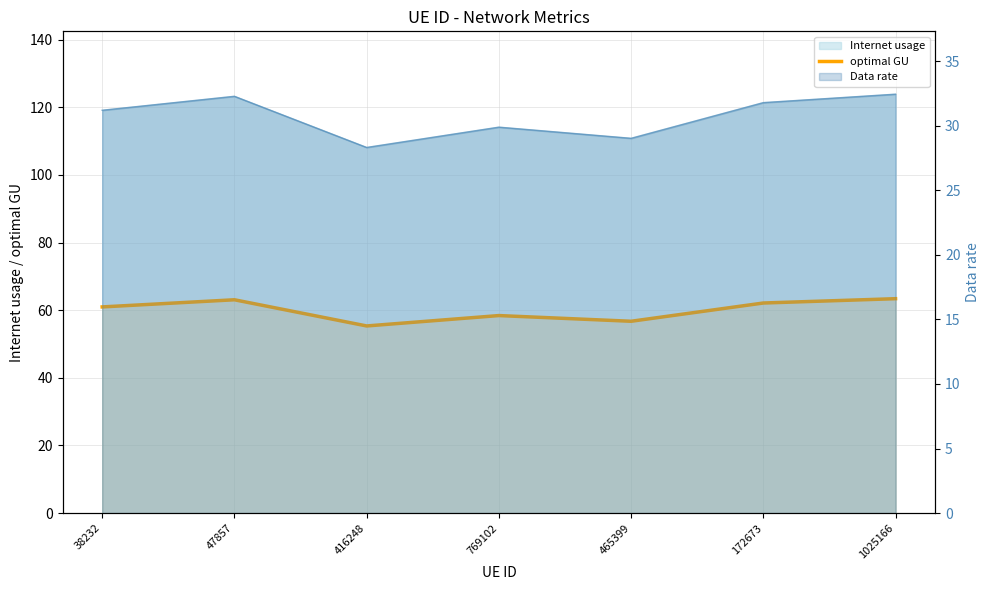

What is the greatest value displayed?

63.4